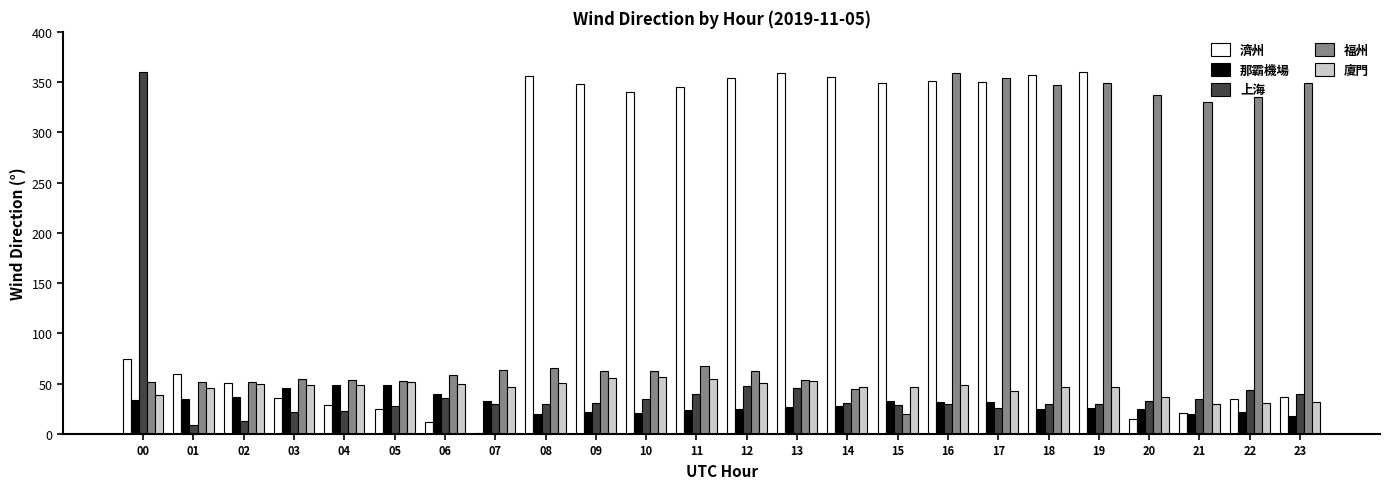

What is the sum of all 那霸機場 values?

720.9